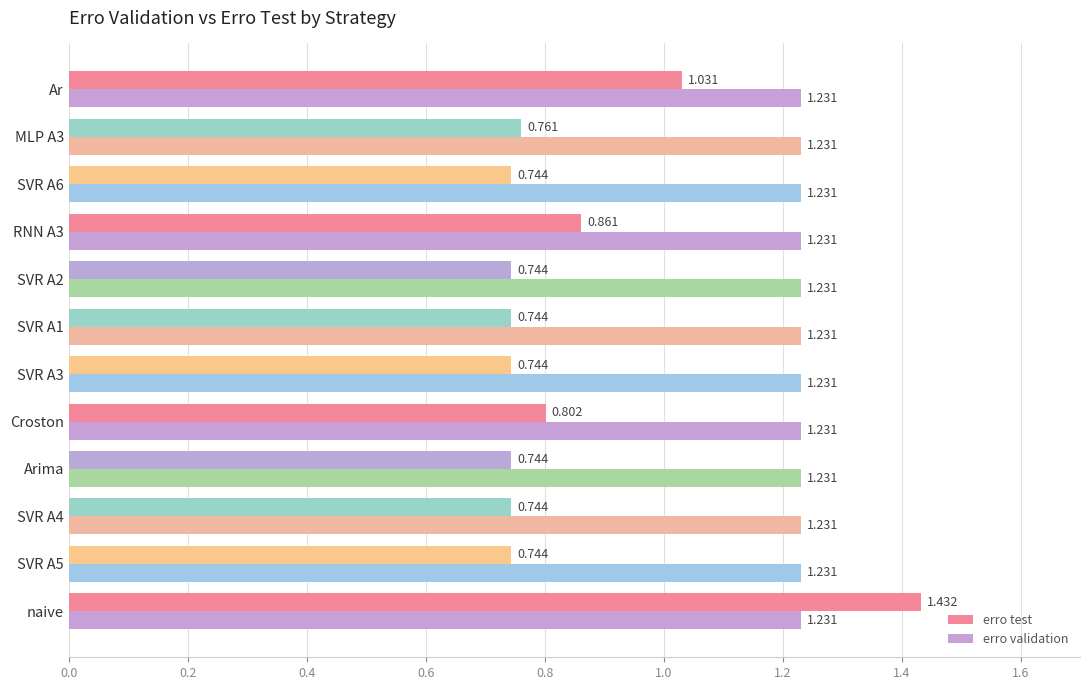

At which category is the sum across all series the highest?

naive